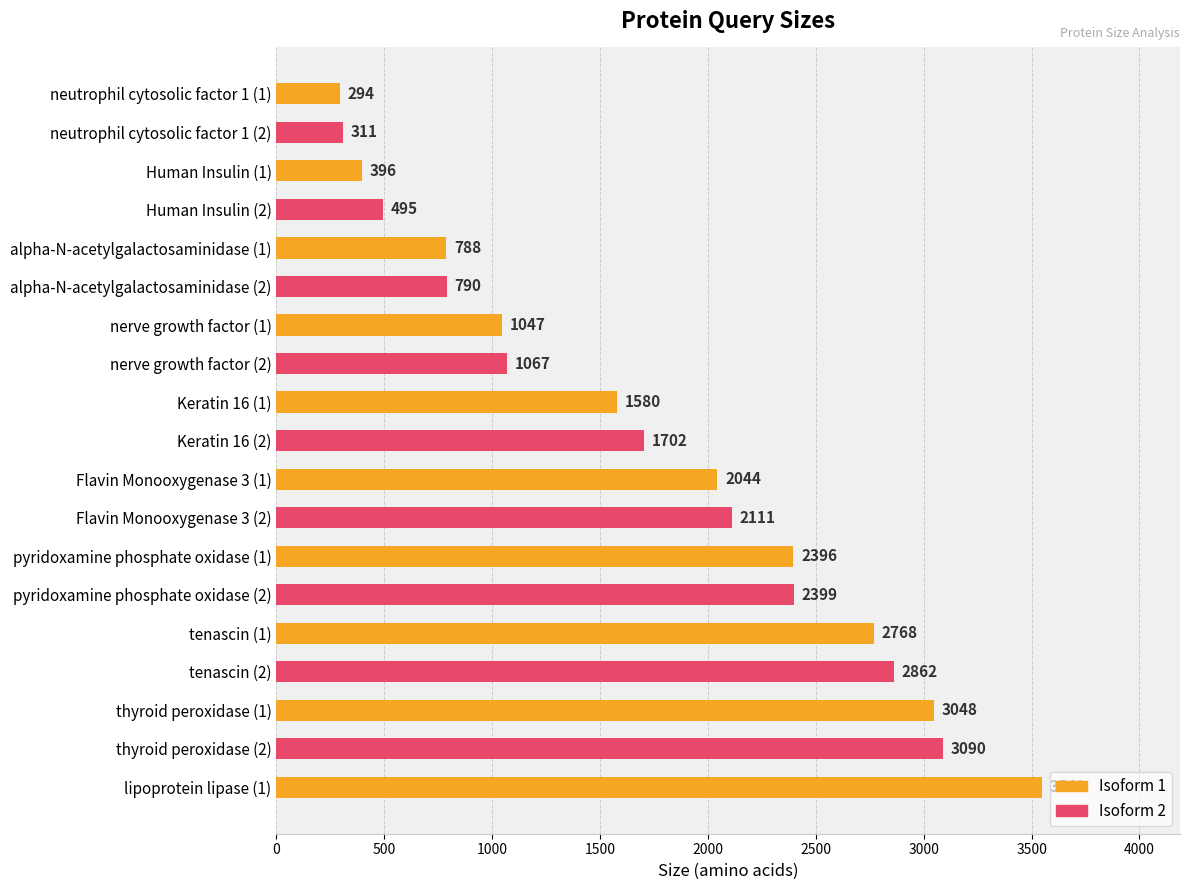

What is the difference between the second highest and second lowest values?

2779